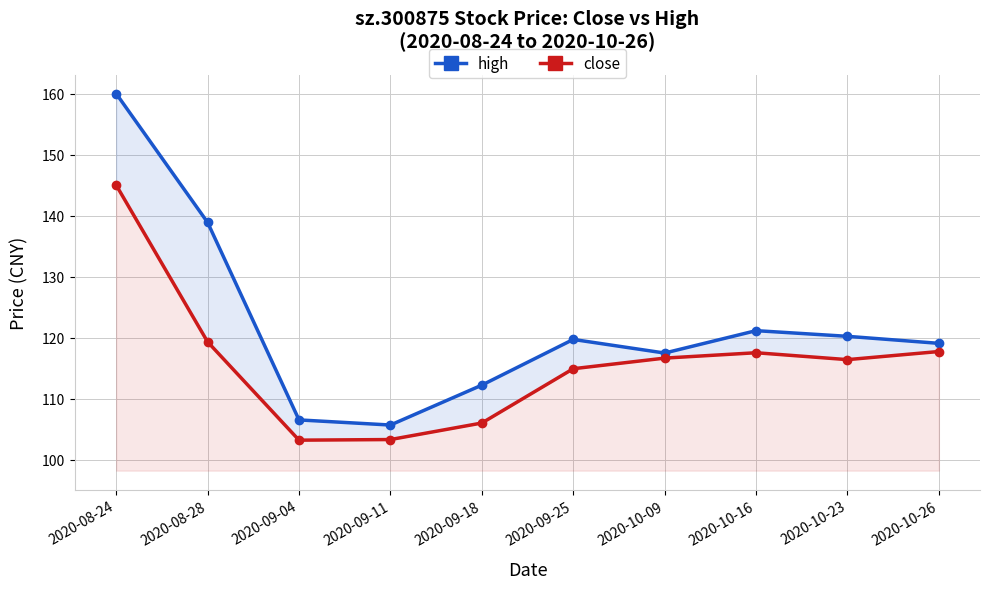

Between 2020-08-24 and 2020-09-25, which is larger?

2020-08-24